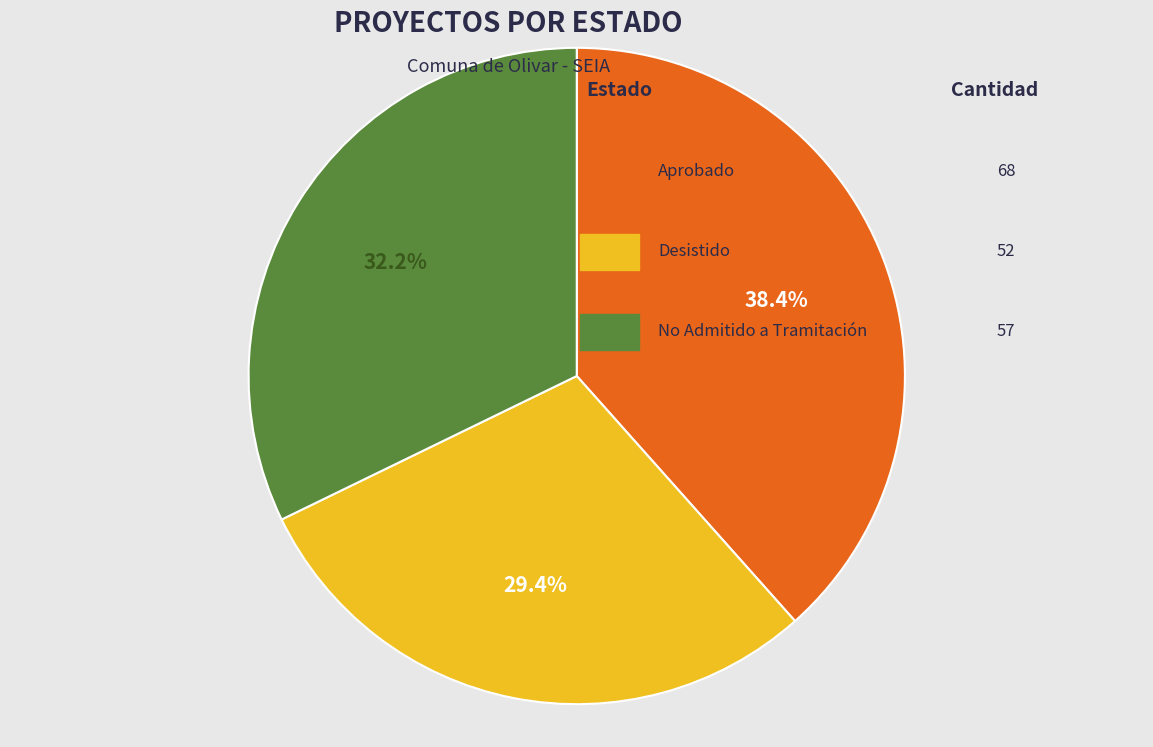

Is there any slice that represents more than half of the pie?

No